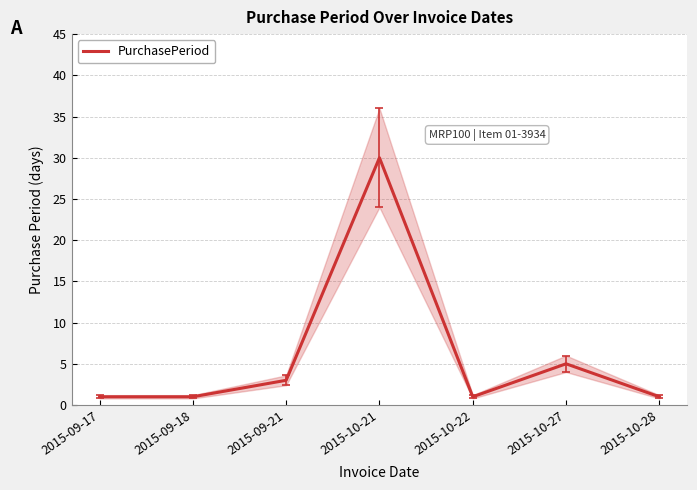

What is the smallest value displayed?

1